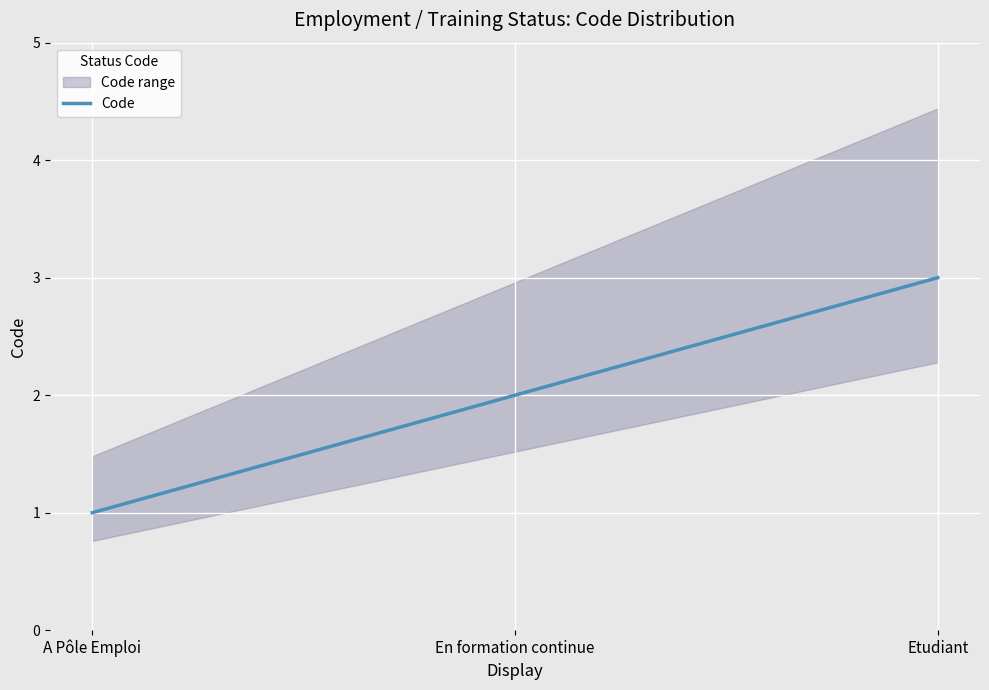

What position from the left is En formation continue?

2